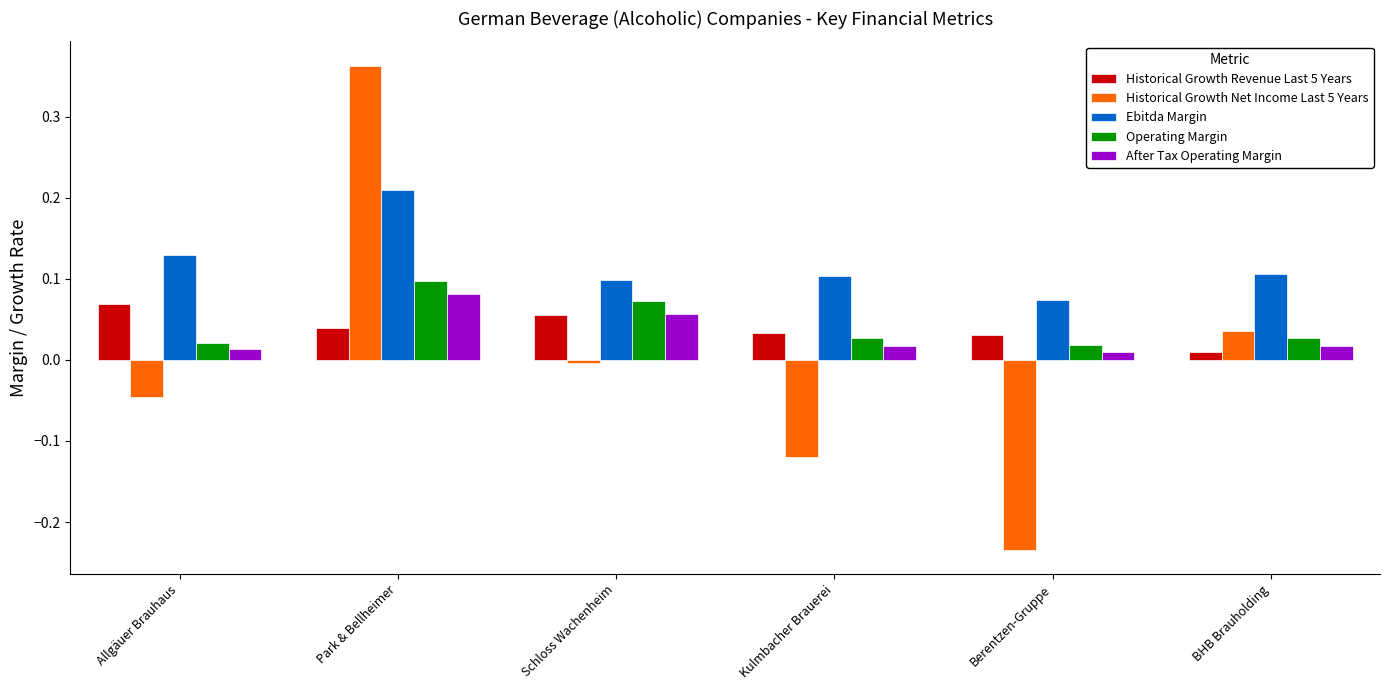

Count the Operating Margin values in the range 0 to 1.

6